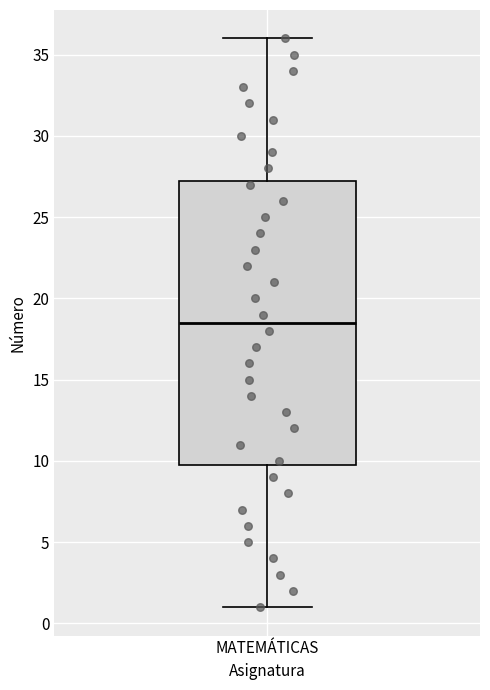

Read this box plot against the y-axis: the position of the median line, the range covered by the box, and the ends of both whiskers. The values are not printed on the chart, so give them approximately, as read against the axis.

median 18.5, box 10.0 to 27.5, whiskers 1.0 to 36.0